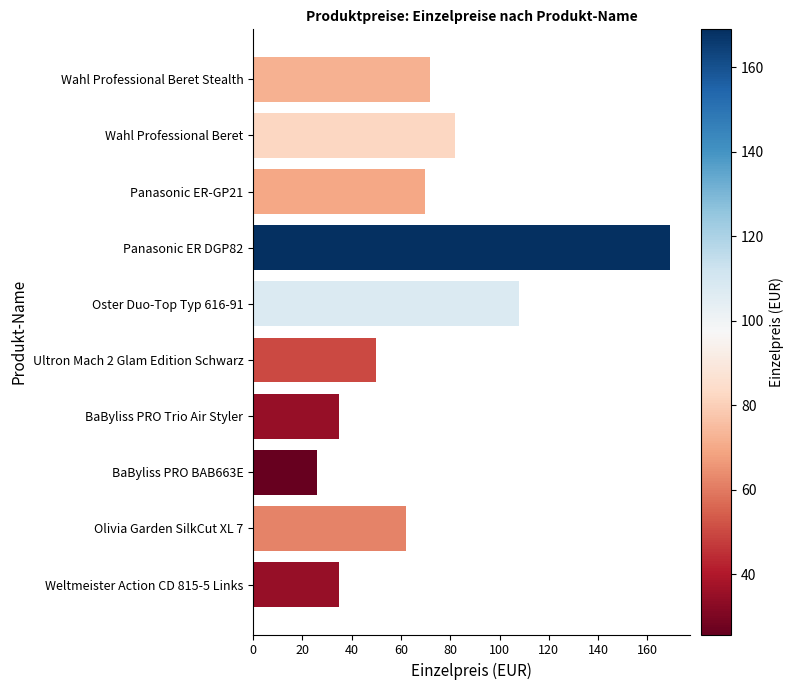

How many values are below 69?

5